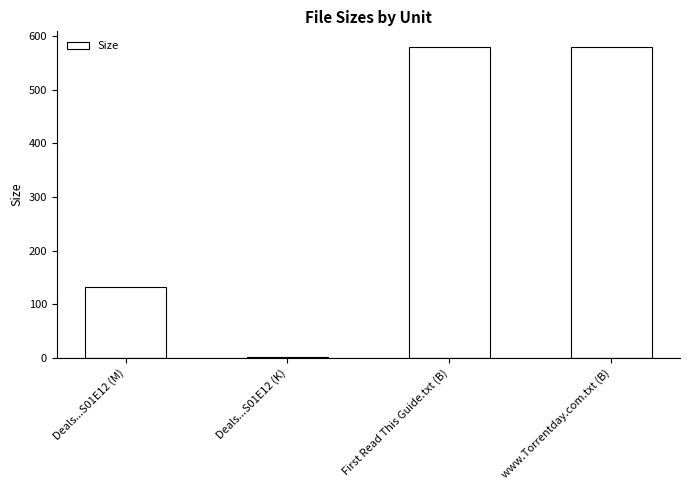

What value does the data have at Deals...S01E12 (M)?

133.0